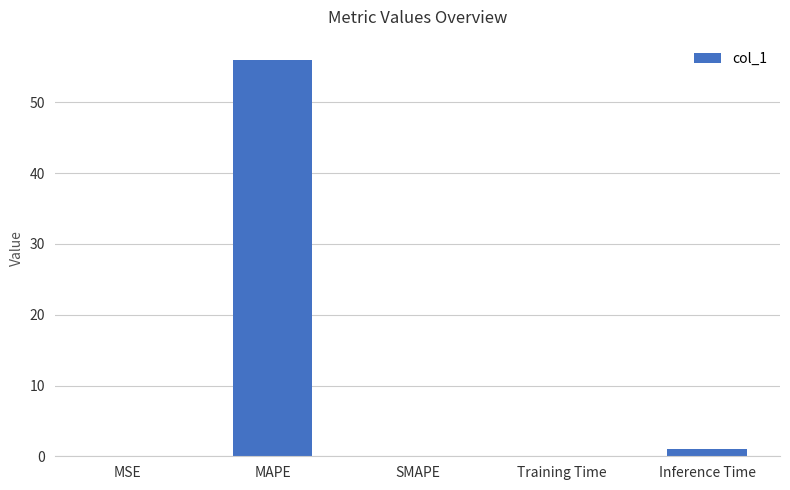

Is it true that the value at MSE is 0.0?

True